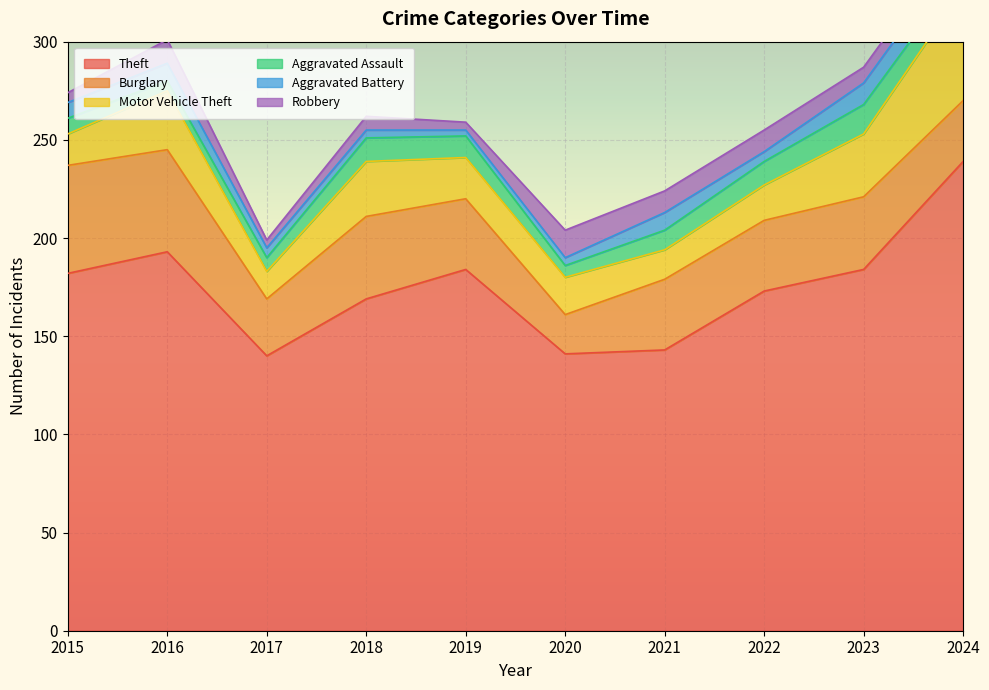

Reading right to left, what are all the values shown in this chart?

Theft: 239	184	173	143	141	184	169	140	193	182
Burglary: 31	37	36	36	20	36	42	29	52	55
Motor Vehicle Theft: 57	32	18	15	19	21	28	14	30	16
Aggravated Assault: 10	15	12	10	6	11	12	7	5	8
Aggravated Battery: 12	11	5	9	4	3	4	5	9	8
Robbery: 8	8	11	11	14	4	7	4	12	5